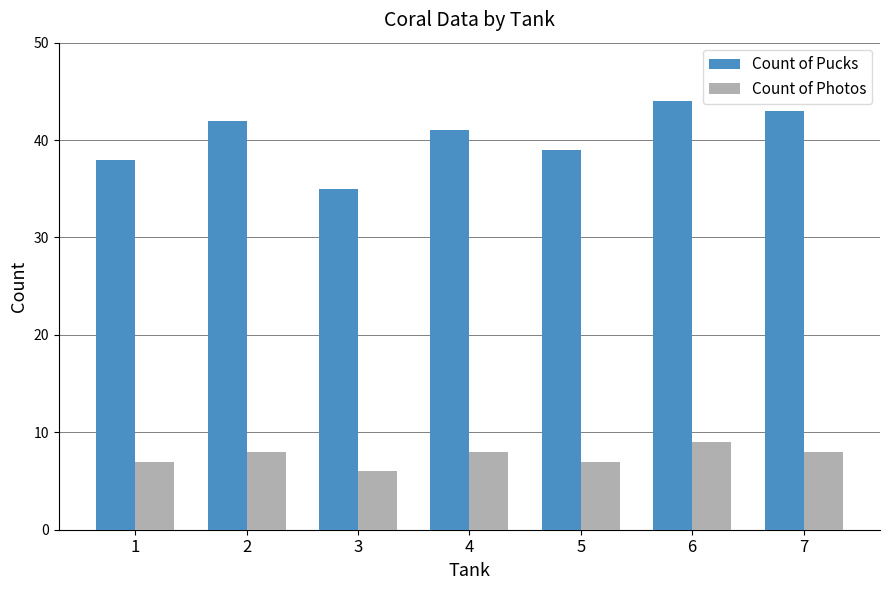

How many categories are shown in the chart?

7